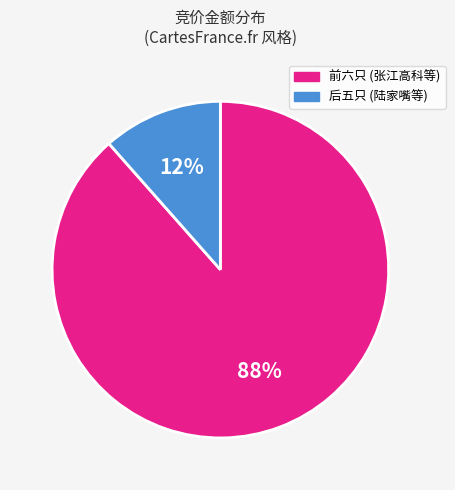

To the nearest percent, what is the combined percentage of 前六只 (张江高科等) and 后五只 (陆家嘴等)?

100%